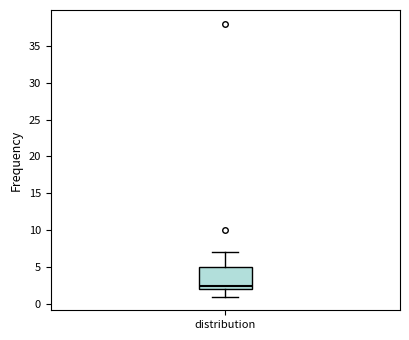

Where does the median line of the box for distribution sit on the y-axis? The values are not printed on the chart, so give them approximately, as read against the axis.

2.5